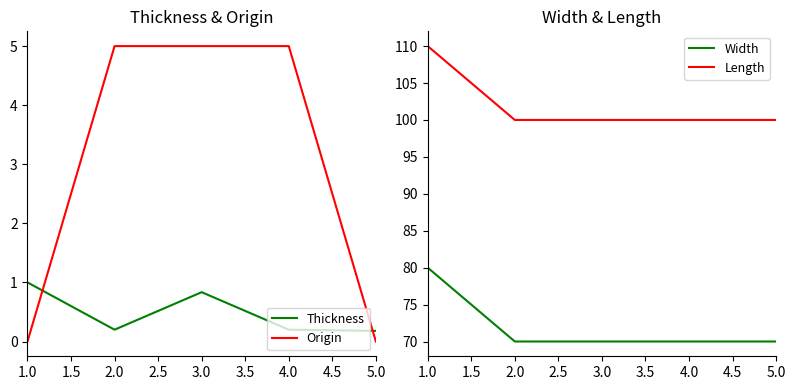

At which category is the sum across all series the highest?

1.0